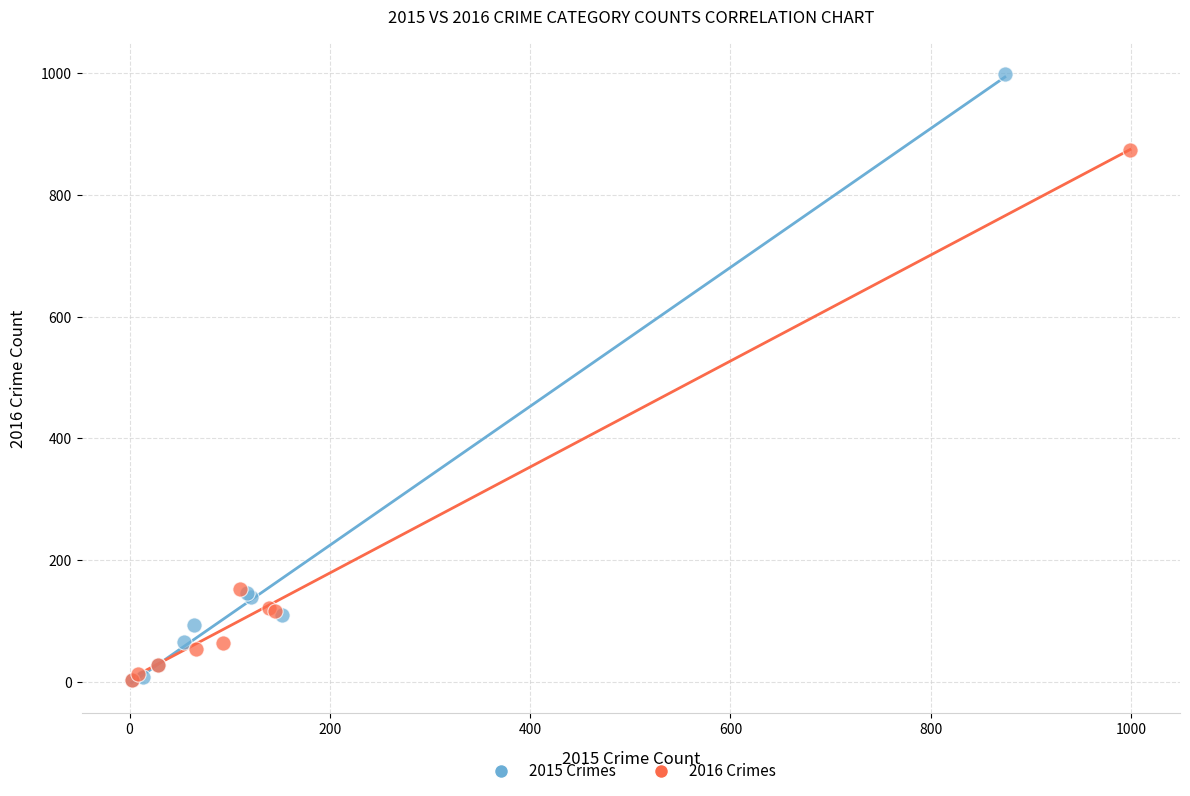

Which series has the widest spread of Y values?

2015 Crimes